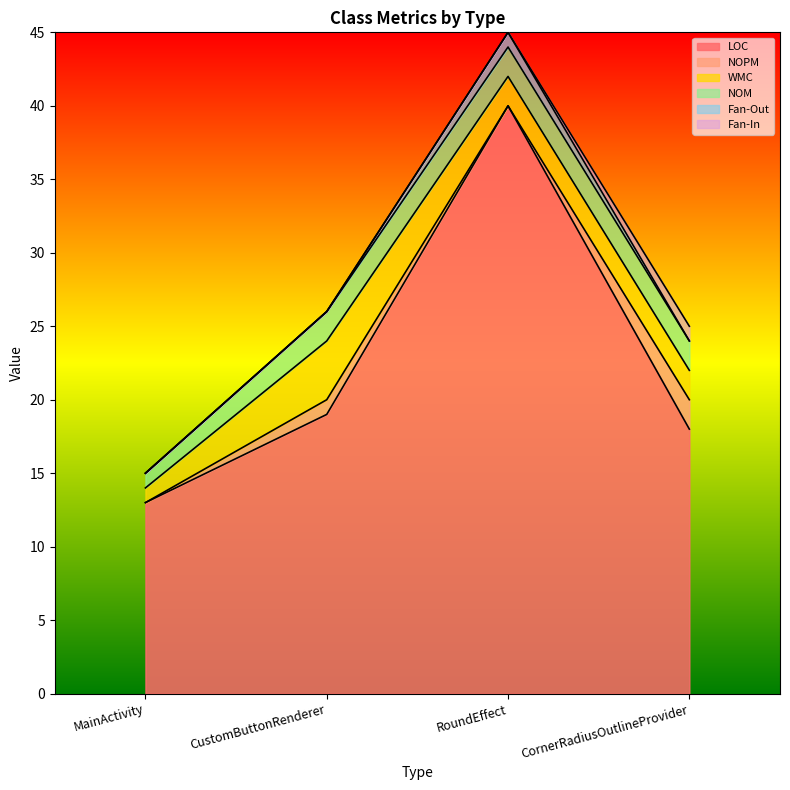

How many lines are shown in the chart?

6